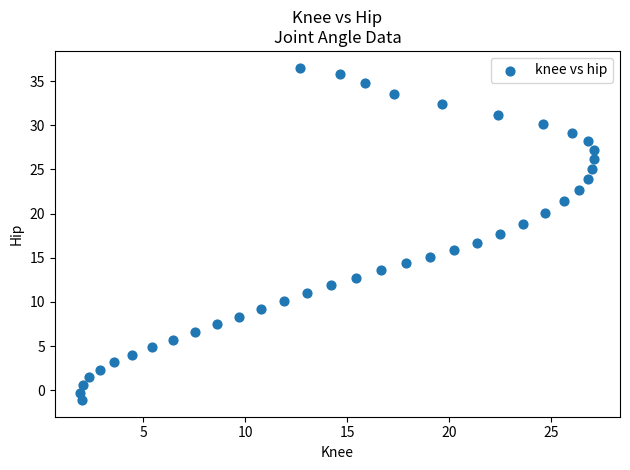

What is the range of X values (max minus min)?

25.2